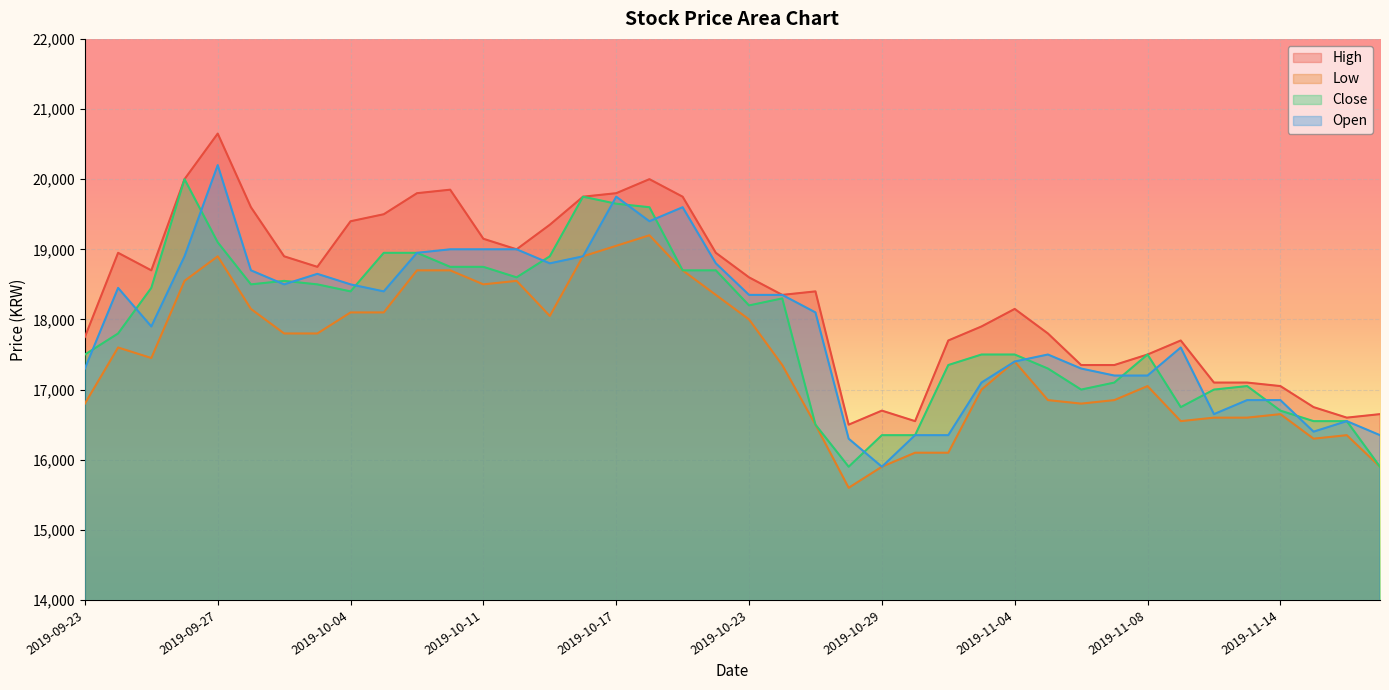

Reading left to right, what are all the values shown in this chart?

High: 17750	18950	18700	20000	20650	19600	18900	18750	19400	19500	19800	19850	19150	19000	19350	19750	19800	20000	19750	18950	18600	18350	18400	16500	16700	16550	17700	17900	18150	17800	17350	17350	17500	17700	17100	17100	17050	16750	16600	16650
Low: 16800	17600	17450	18550	18900	18150	17800	17800	18100	18100	18700	18700	18500	18550	18050	18900	19050	19200	18700	18350	18000	17350	16500	15600	15900	16100	16100	17000	17400	16850	16800	16850	17050	16550	16600	16600	16650	16300	16350	15900
Close: 17500	17800	18450	20000	19100	18500	18550	18500	18400	18950	18950	18750	18750	18600	18900	19750	19650	19600	18700	18700	18200	18300	16500	15900	16350	16350	17350	17500	17500	17300	17000	17100	17500	16750	17000	17050	16700	16550	16550	15900
Open: 17300	18450	17900	18900	20200	18700	18500	18650	18500	18400	18950	19000	19000	19000	18800	18900	19750	19400	19600	18800	18350	18350	18100	16300	15900	16350	16350	17100	17400	17500	17300	17200	17200	17600	16650	16850	16850	16400	16550	16350